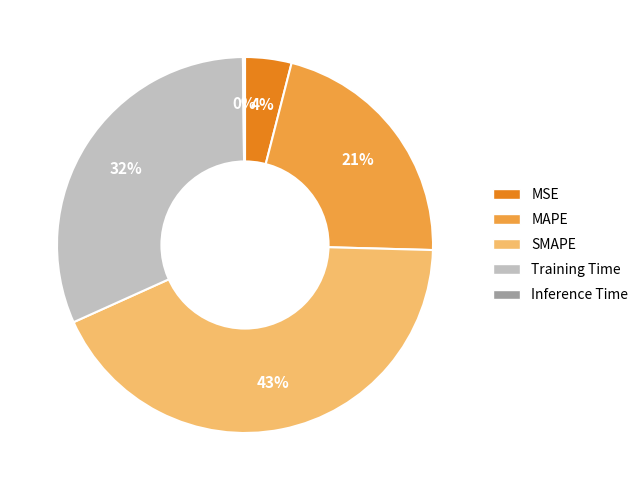

To the nearest percent, what is the difference between the largest and smallest slice percentages?

43%